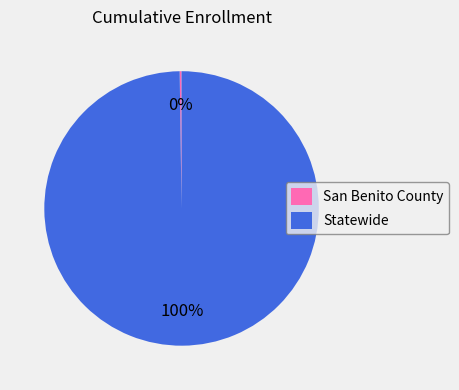

To the nearest percent, what is the average slice percentage?

50%